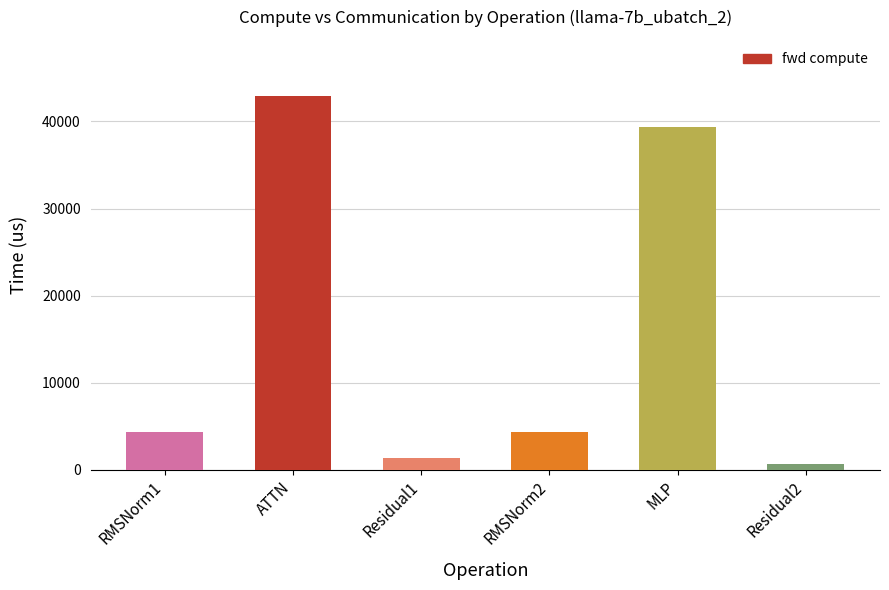

Are the bars horizontal?

No